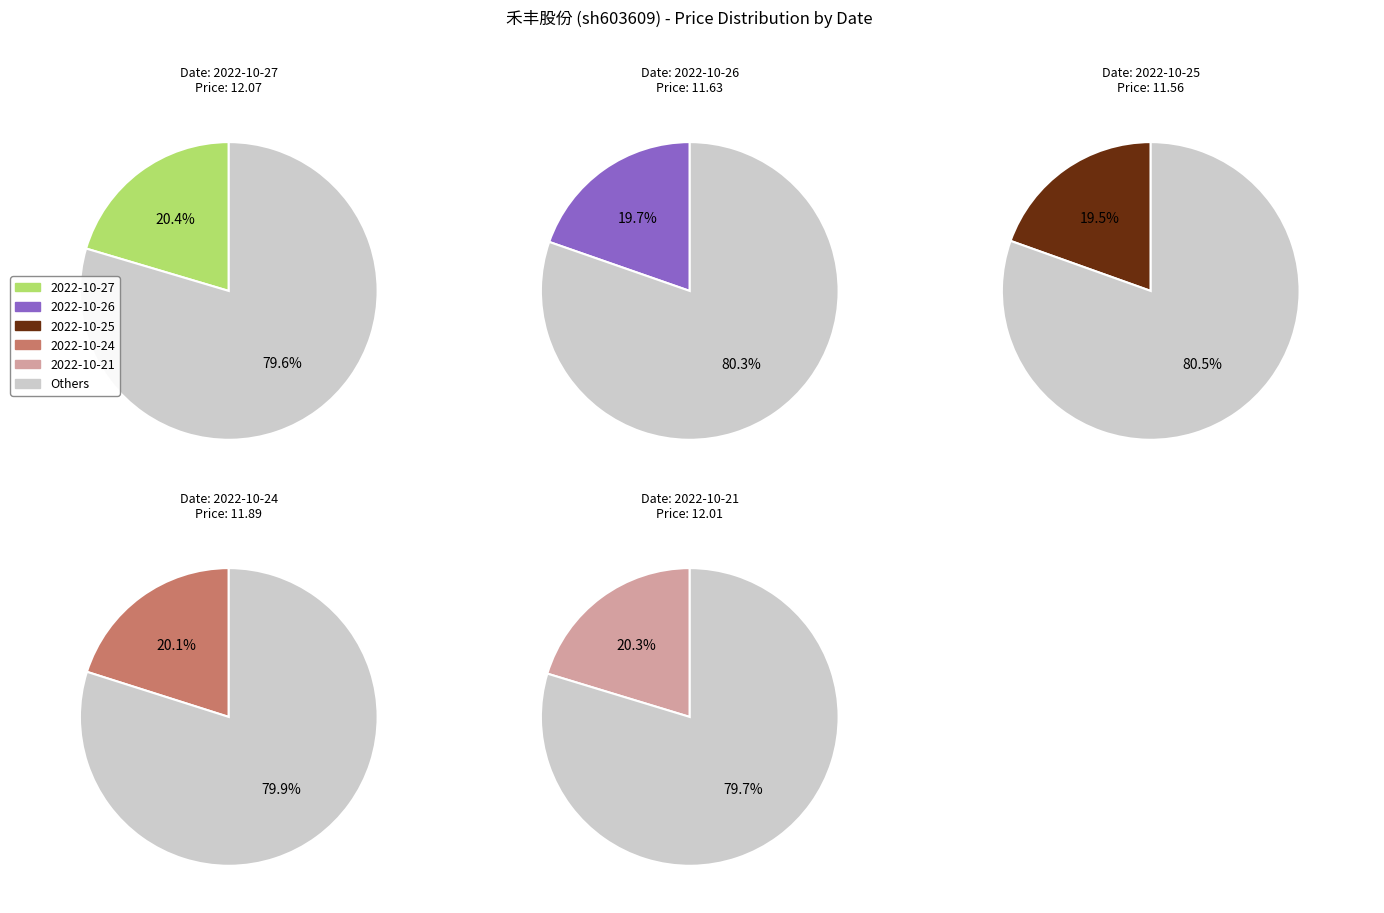

Do 2022-10-26 and 2022-10-25 together represent more than half of the pie?

No